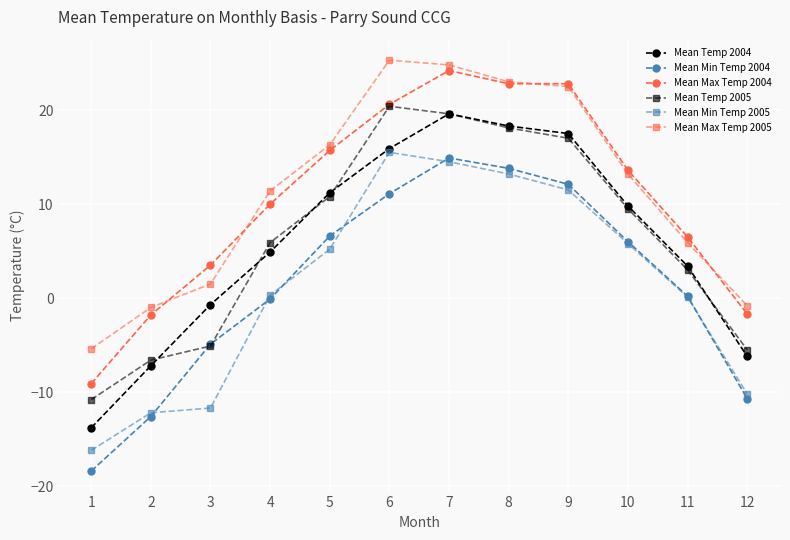

Which series has the widest spread of values?

Mean Temp 2004